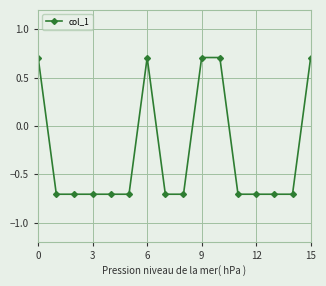

Count the number of categories in the chart.

16